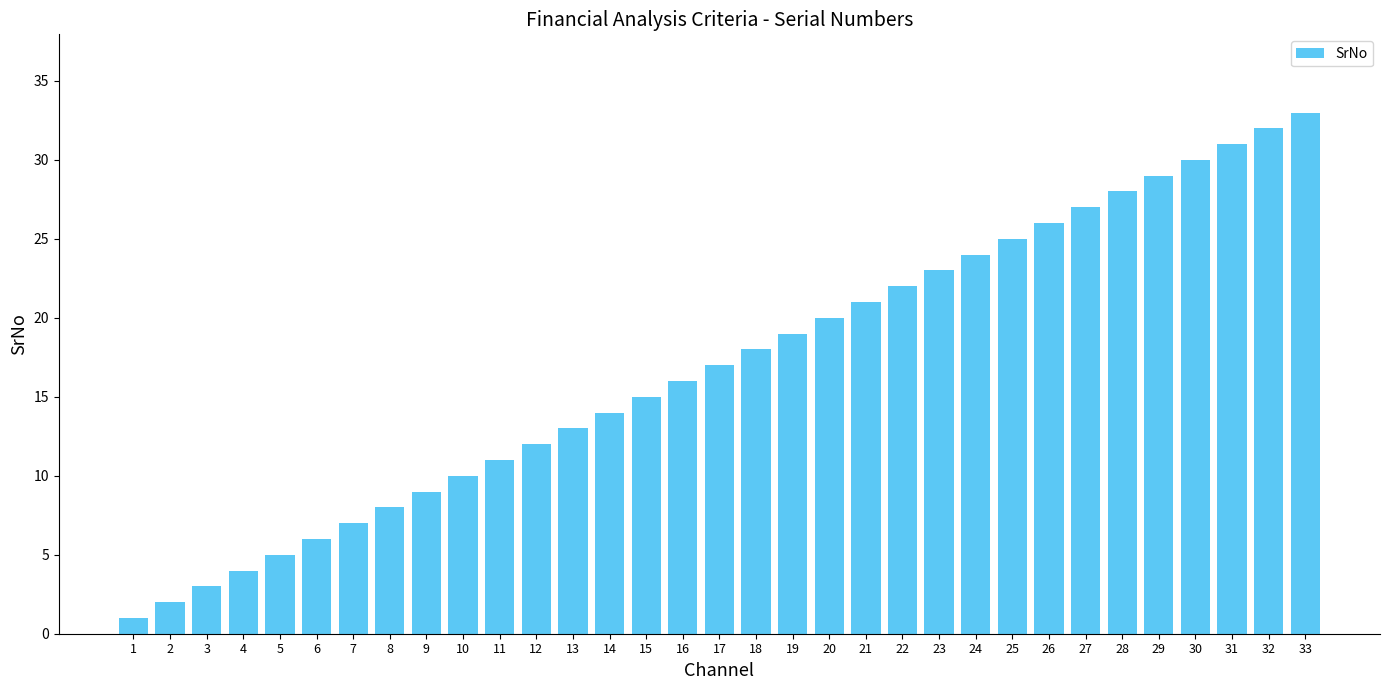

What is the value of the 5th bar from the left?

5